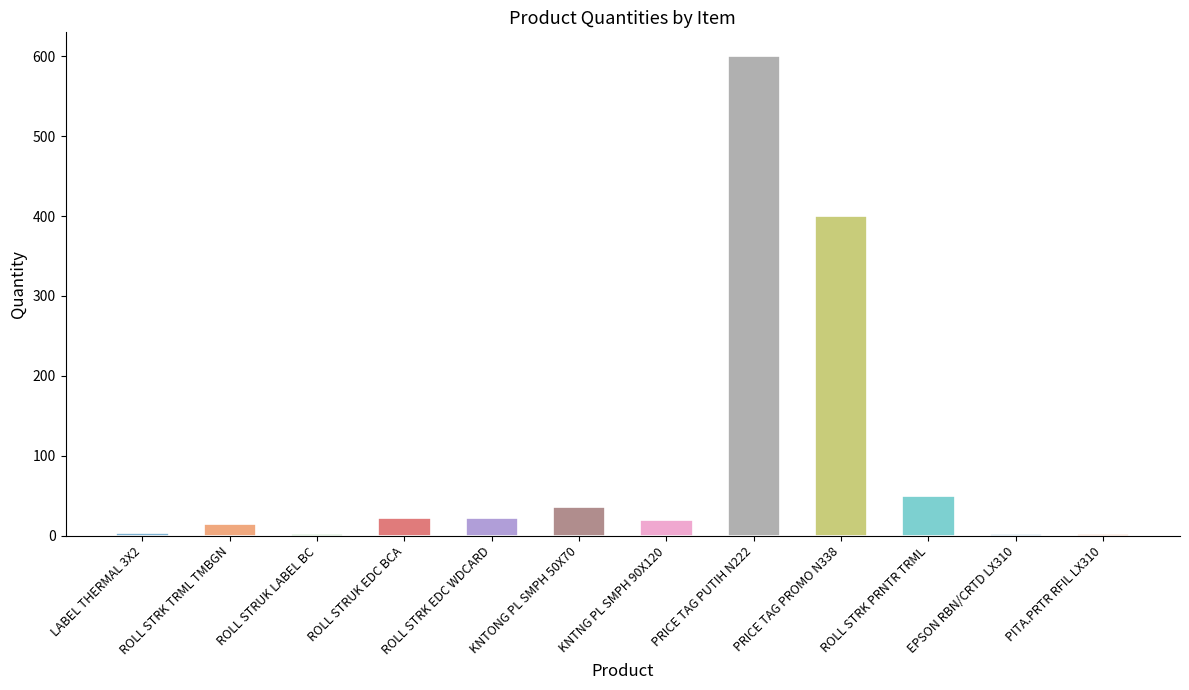

True or false: the data shows 2 at PITA.PRTR RFIL LX310.

True